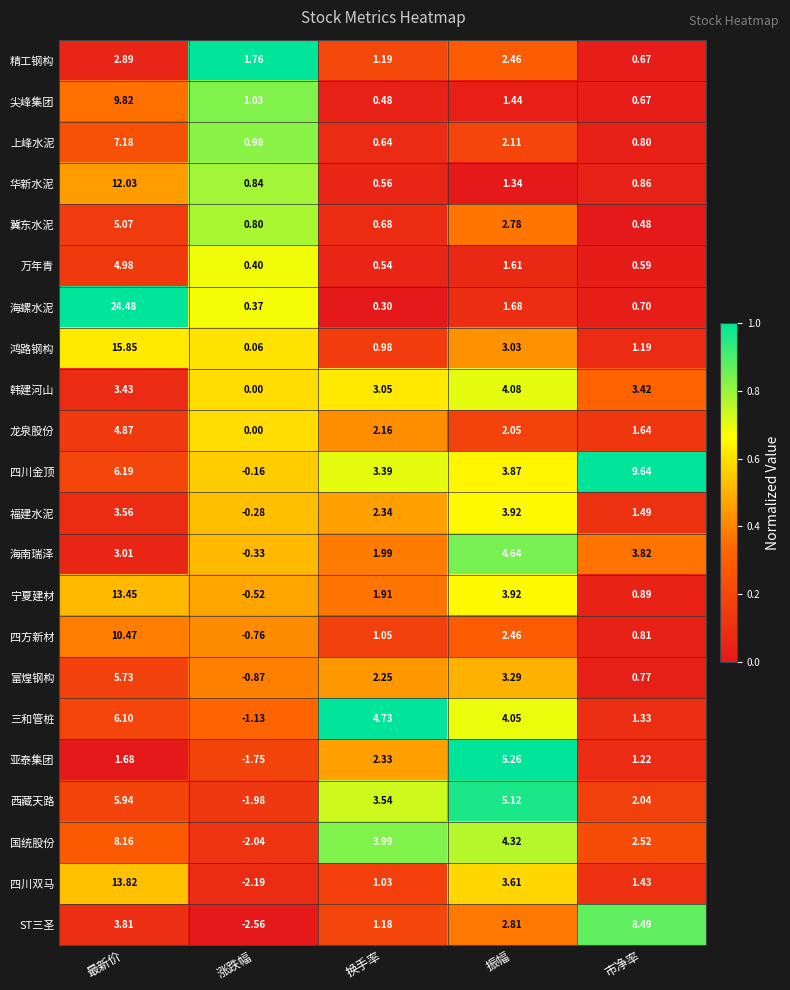

Which category has the lowest value across all series?

涨跌幅